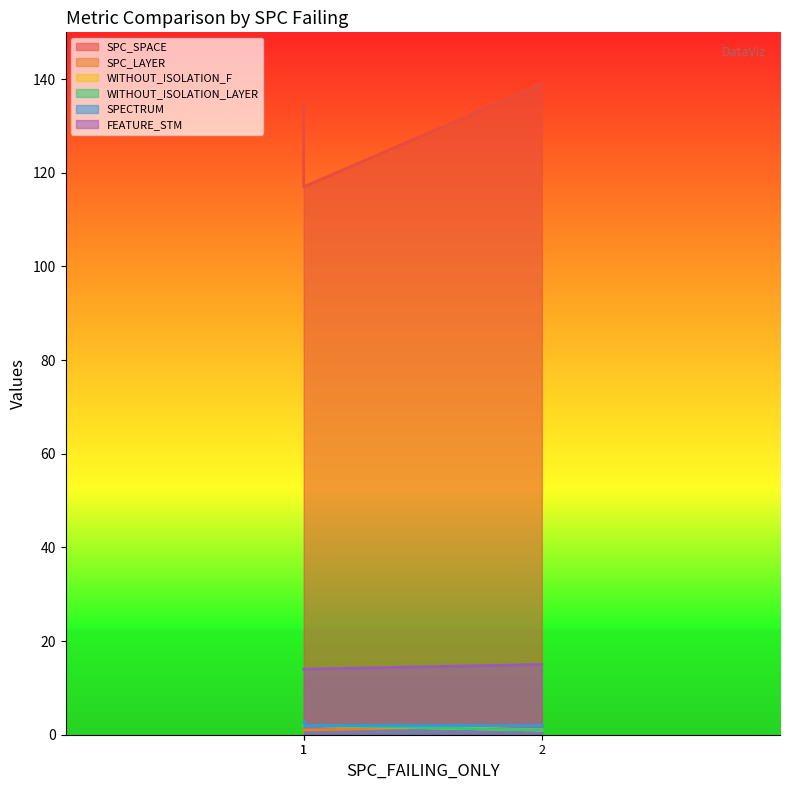

True or false: WITHOUT_ISOLATION_LAYER has a value of 1 at 1.

False